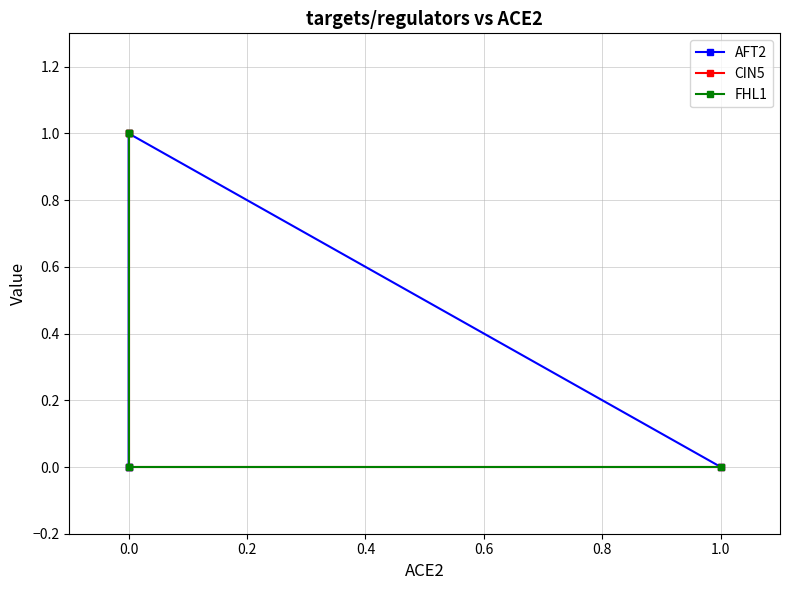

Is this an area chart (filled region under the line)?

No